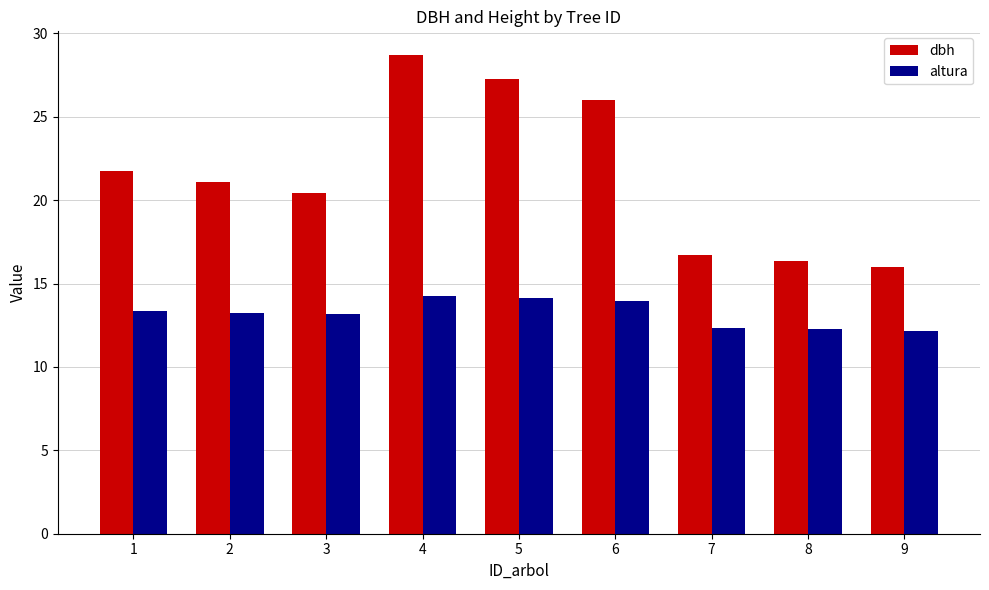

List the labels in order of dbh value, largest first.

4, 5, 6, 1, 2, 3, 7, 8, 9